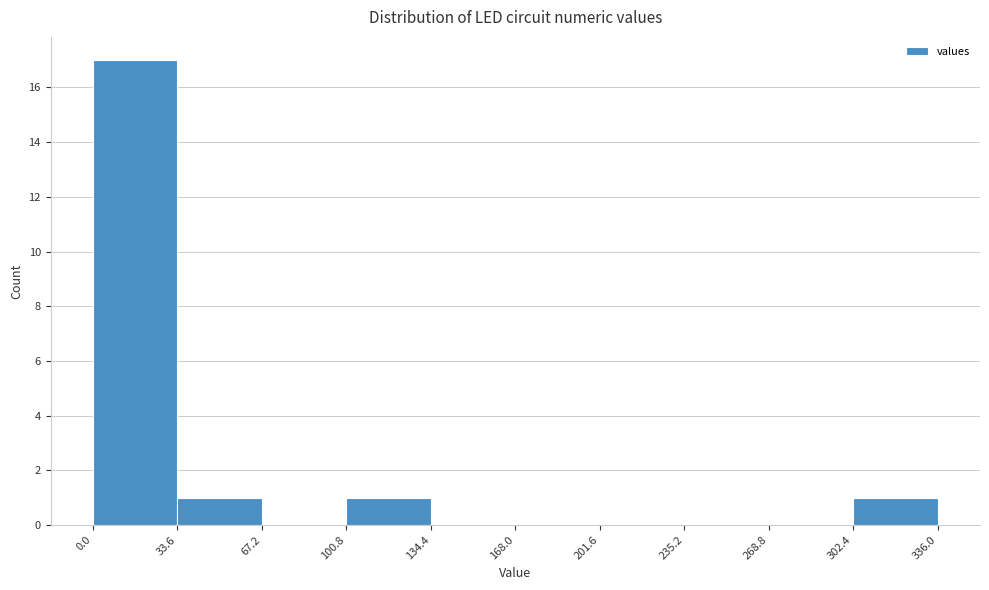

Reading left to right, transcribe this chart: for each bar, give the range it covers on the x-axis and its height. The values are not printed on the chart, so give them approximately, as read against the axis.

0.0 to 33.6: 17
33.6 to 67.2: 1
67.2 to 100.8: 0
100.8 to 134.4: 1
134.4 to 168.0: 0
168.0 to 201.6: 0
201.6 to 235.2: 0
235.2 to 268.8: 0
268.8 to 302.4: 0
302.4 to 336.0: 1